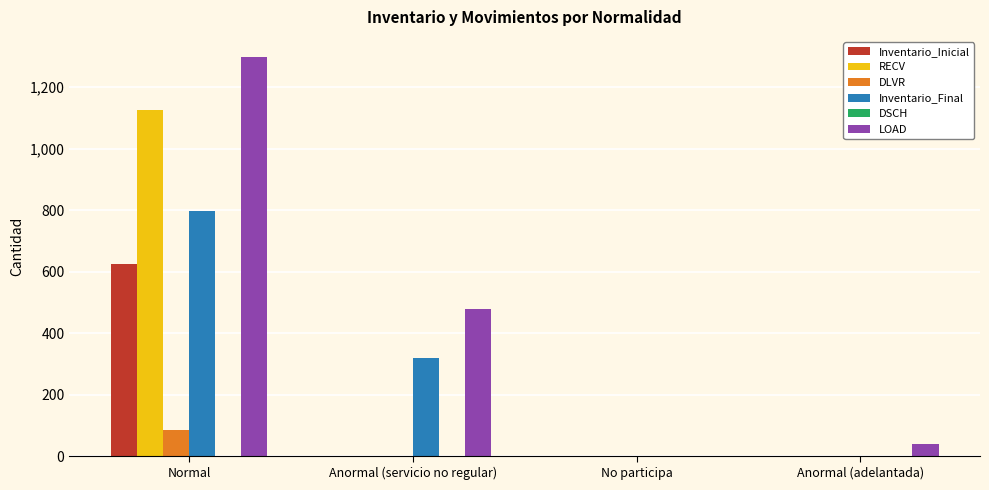

Which category has the highest value in the Inventario_Final series?

Normal